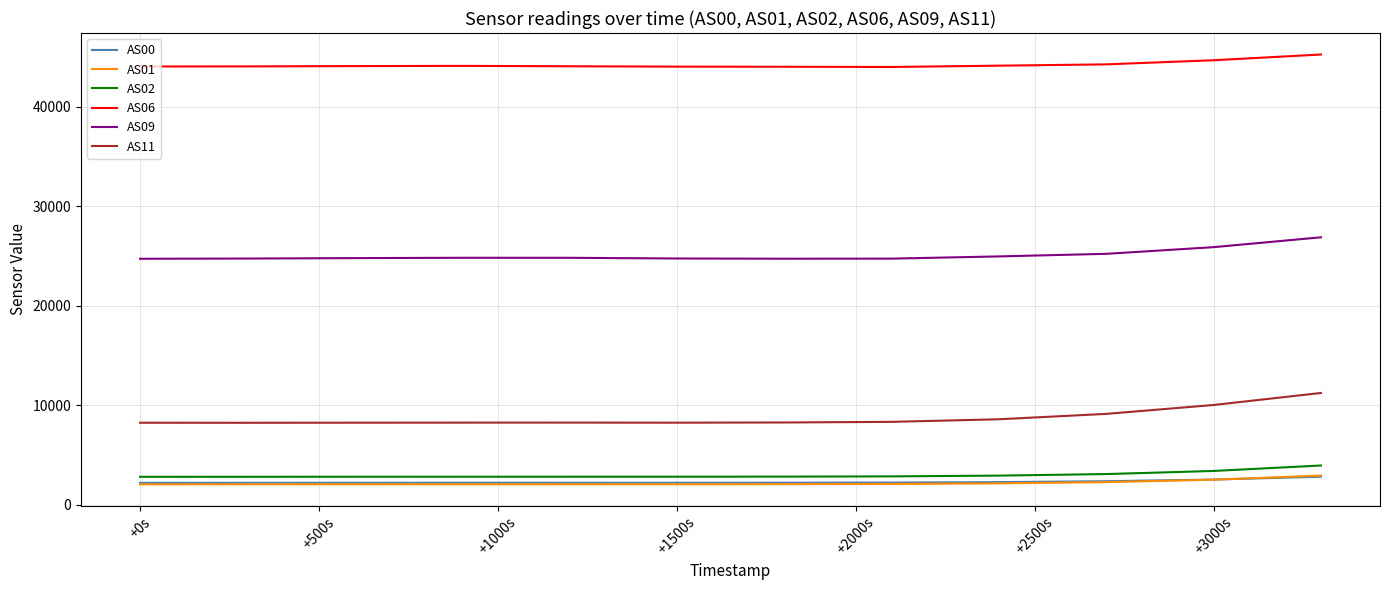

What is the maximum value shown in the chart?

45272